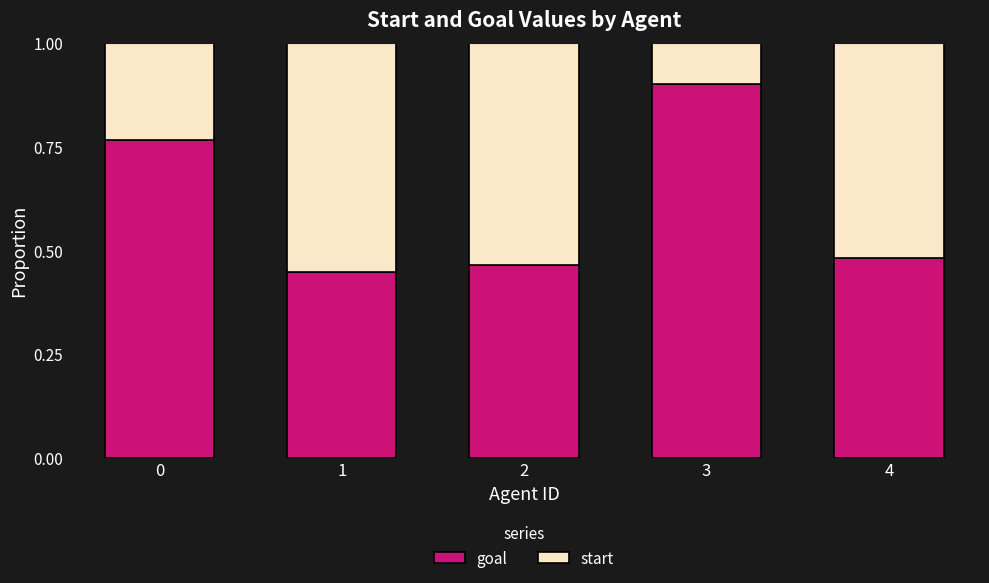

At which label does goal reach its peak?

3